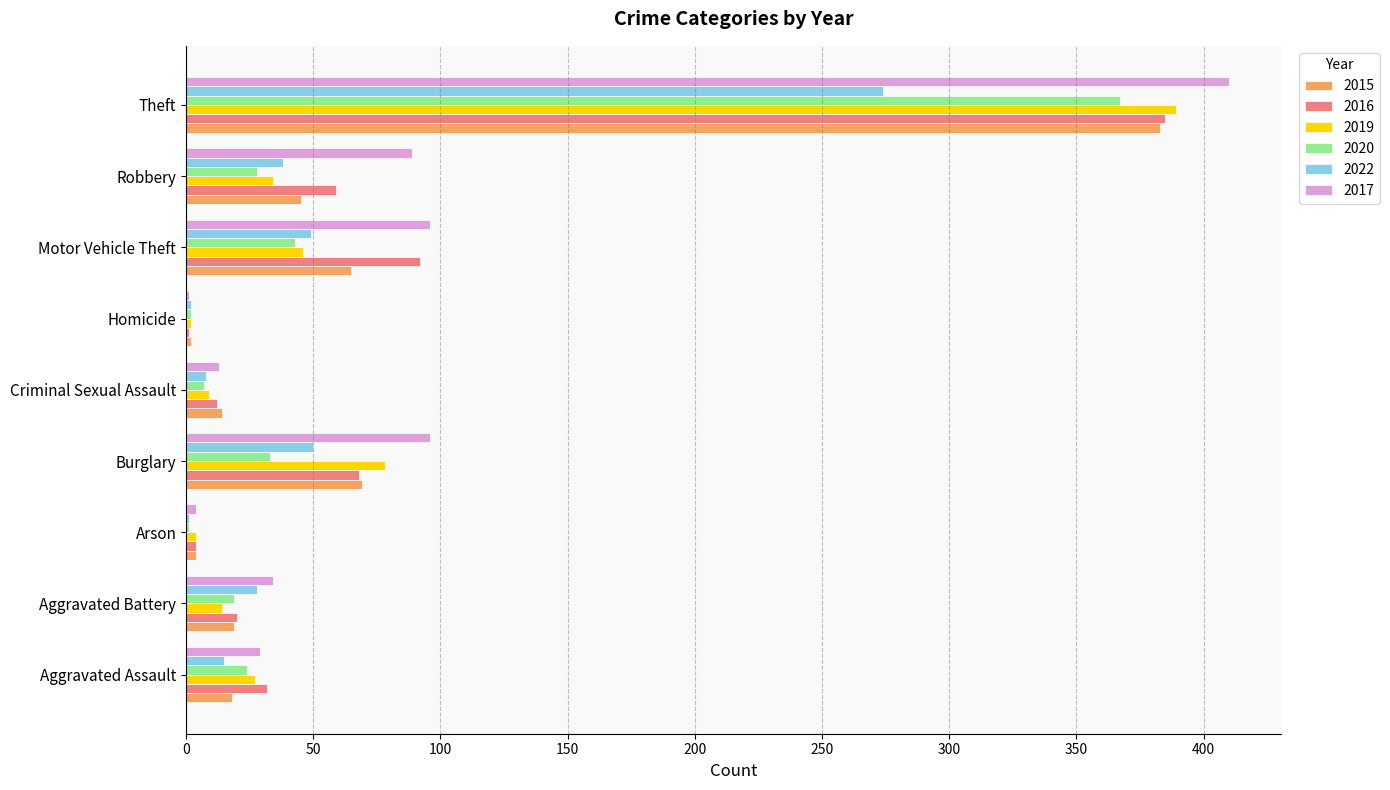

Which series has the largest range (max minus min)?

2017